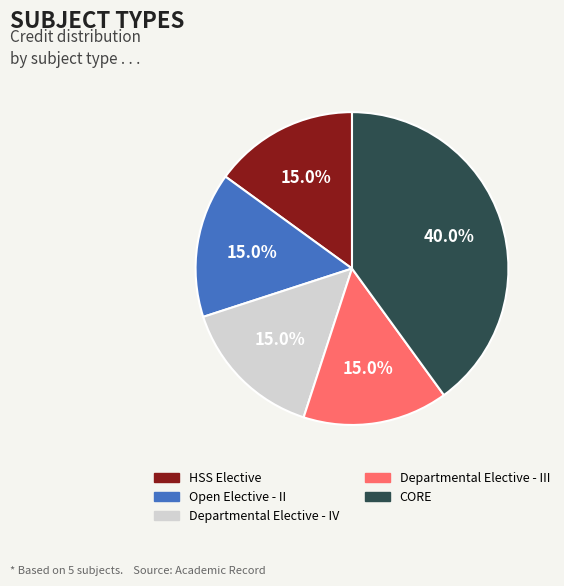

True or false: CORE accounts for 40% of the total.

True